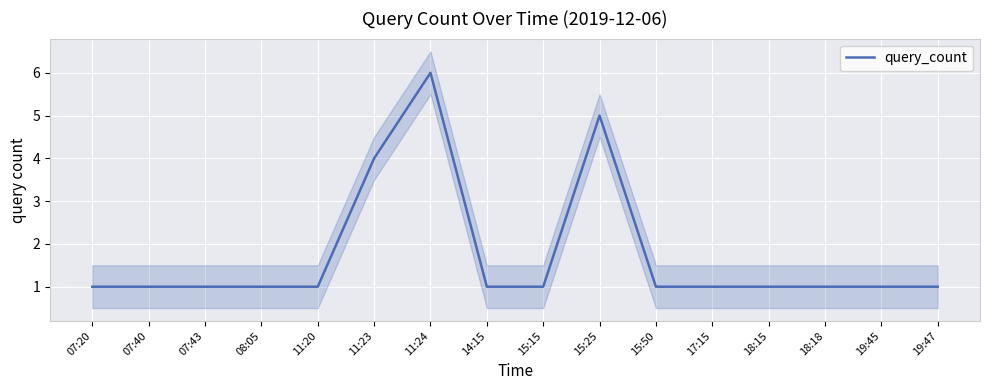

Approximately how many times larger is the value at 11:23 compared to 15:50?

4.0